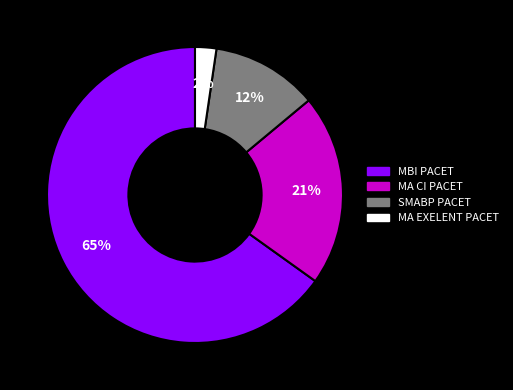

Combined, do MA EXELENT PACET and SMABP PACET account for over 50%?

No